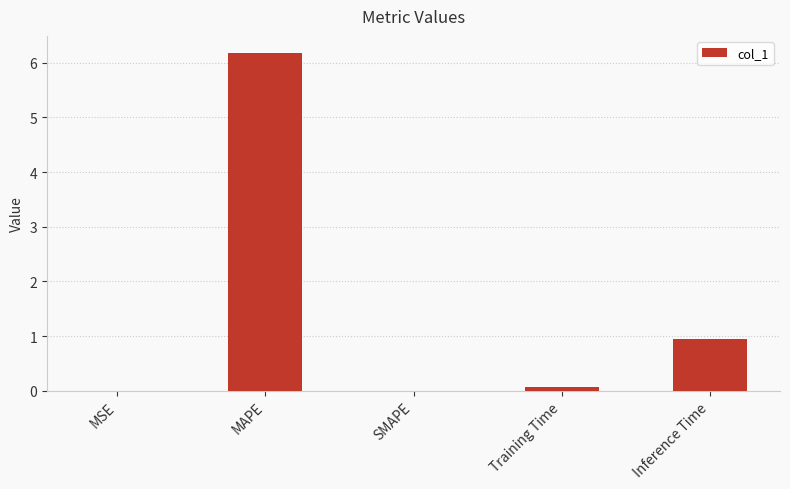

At which label is the value closest to 3?

Inference Time